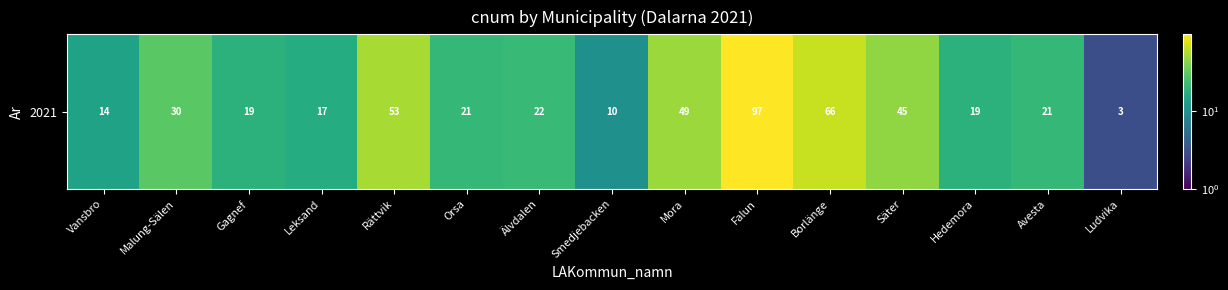

Is it true that the value at Orsa is 10?

False